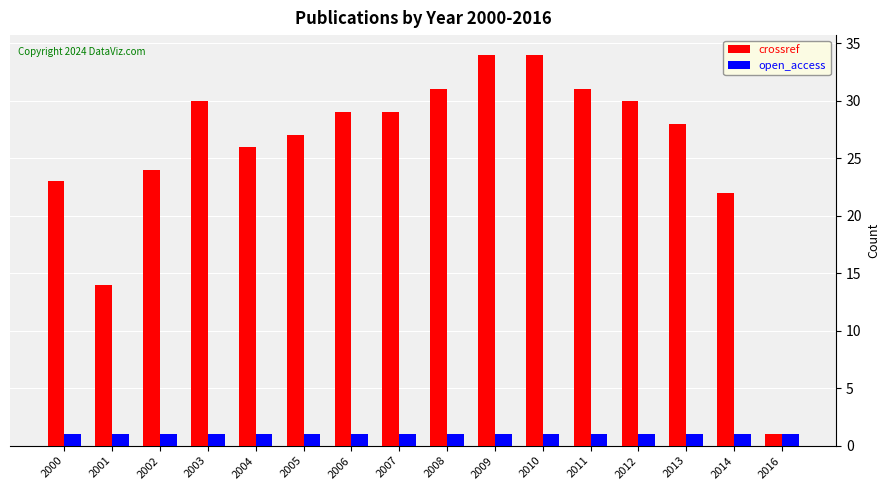

What are all the series names shown in the legend?

crossref, open_access